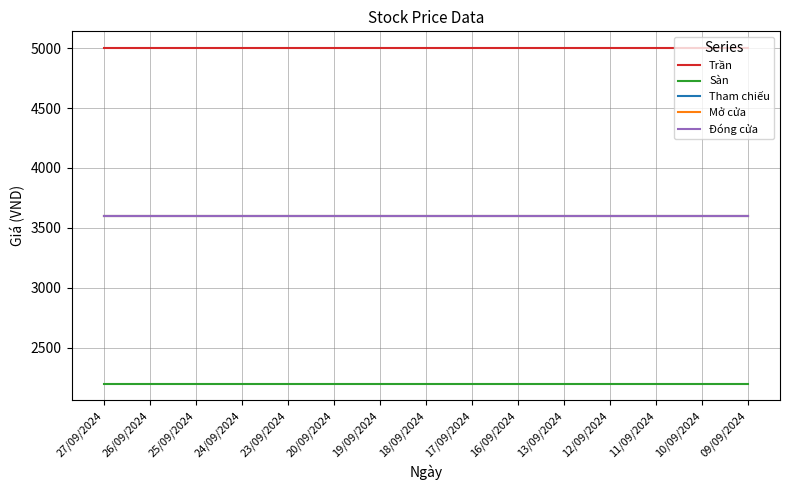

How many lines are shown in the chart?

5